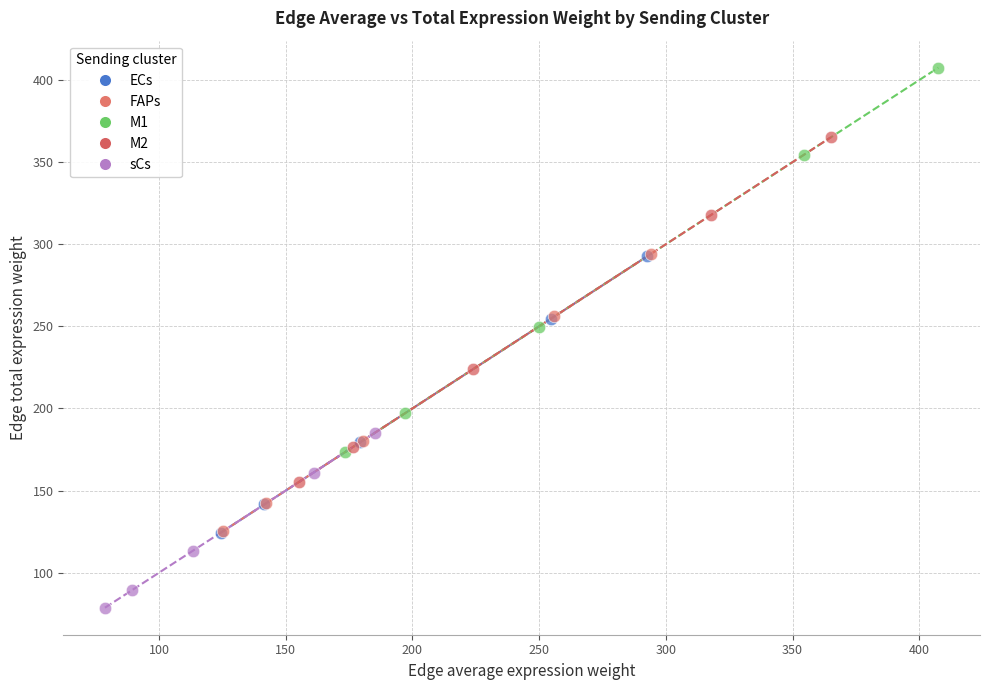

Which series contains the lowest Y value?

sCs